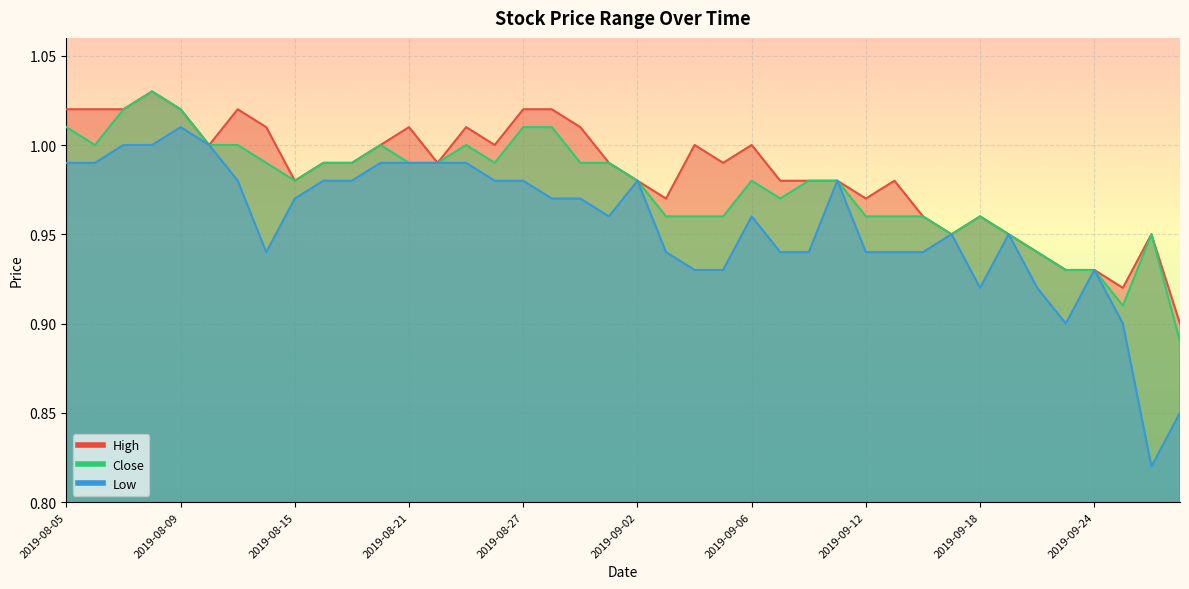

True or false: High and Low cross at least once.

False